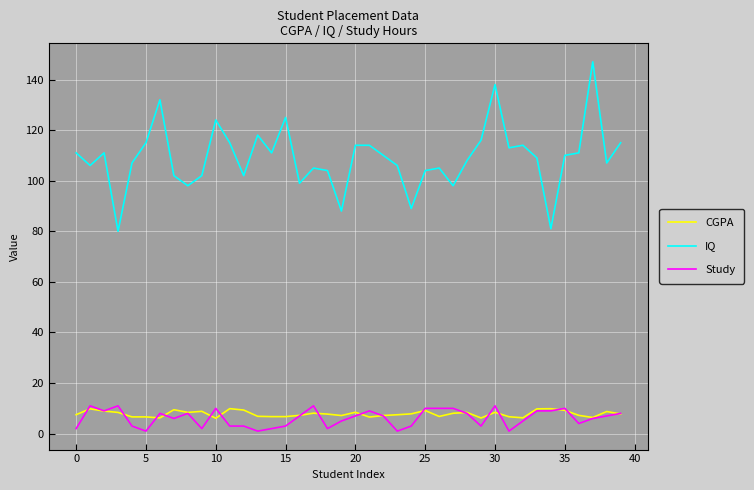

Which series has the widest spread of values?

IQ